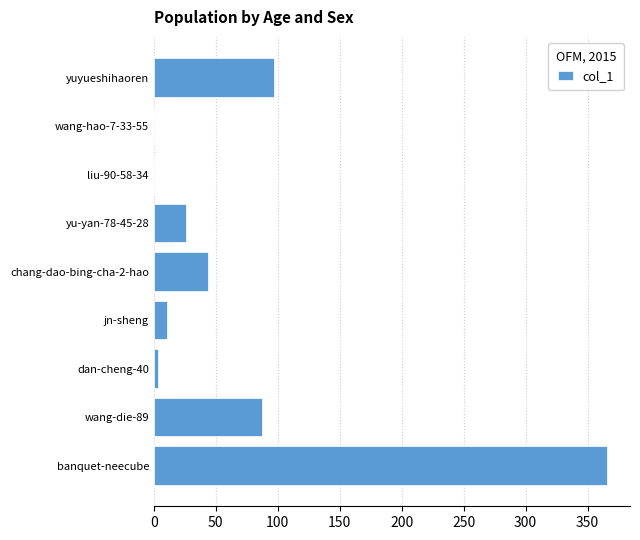

Reading top to bottom, extract all data points from this chart.

yuyueshihaoren=97	wang-hao-7-33-55=0	liu-90-58-34=0	yu-yan-78-45-28=26	chang-dao-bing-cha-2-hao=44	jn-sheng=11	dan-cheng-40=3	wang-die-89=87	banquet-neecube=366